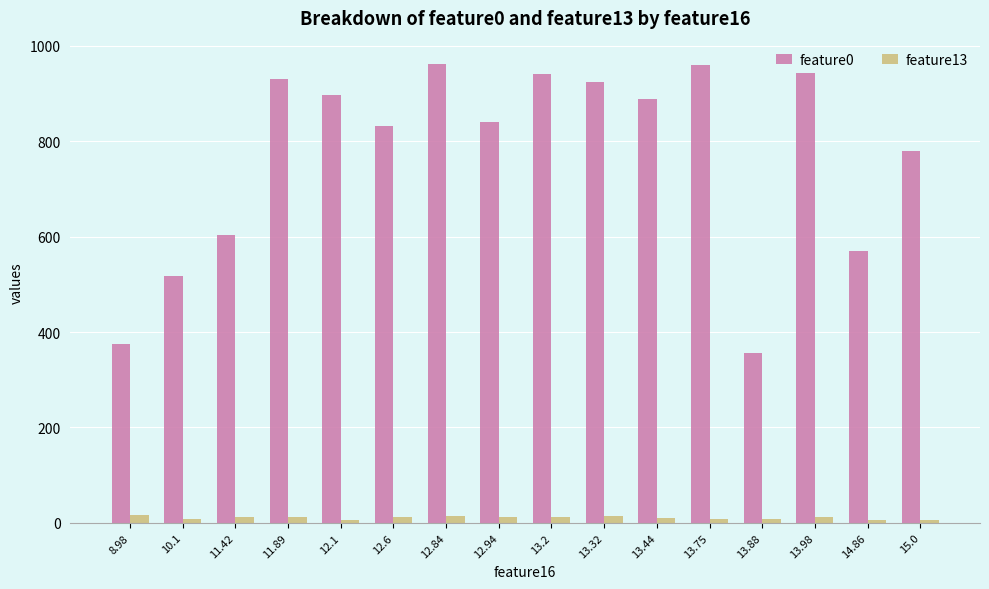

What is the maximum value shown in the chart?

962.8